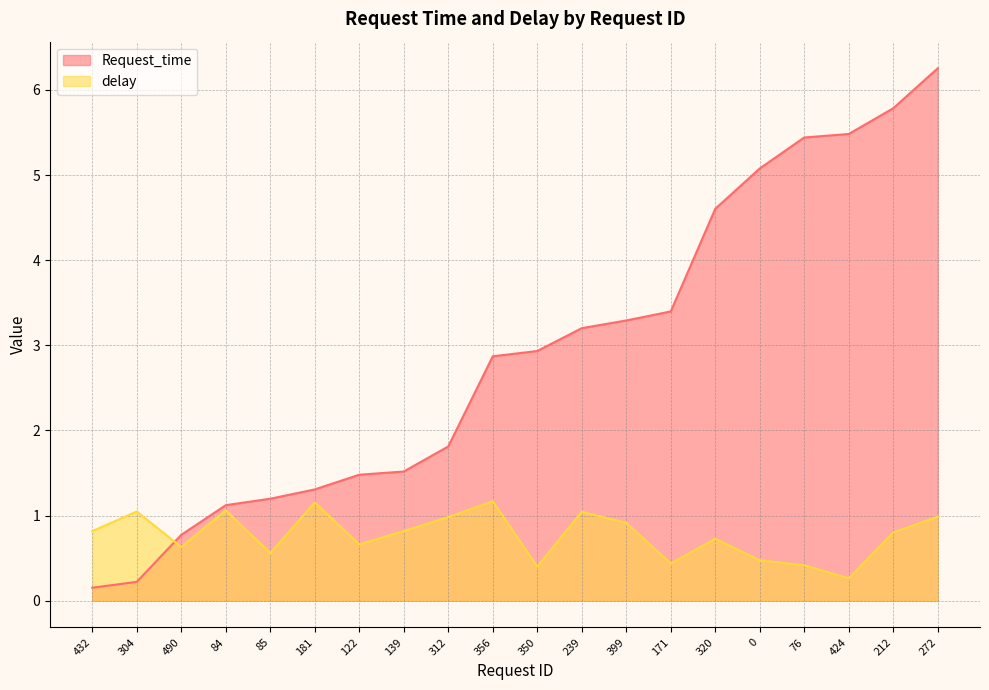

What is the minimum value shown in the chart?

0.2